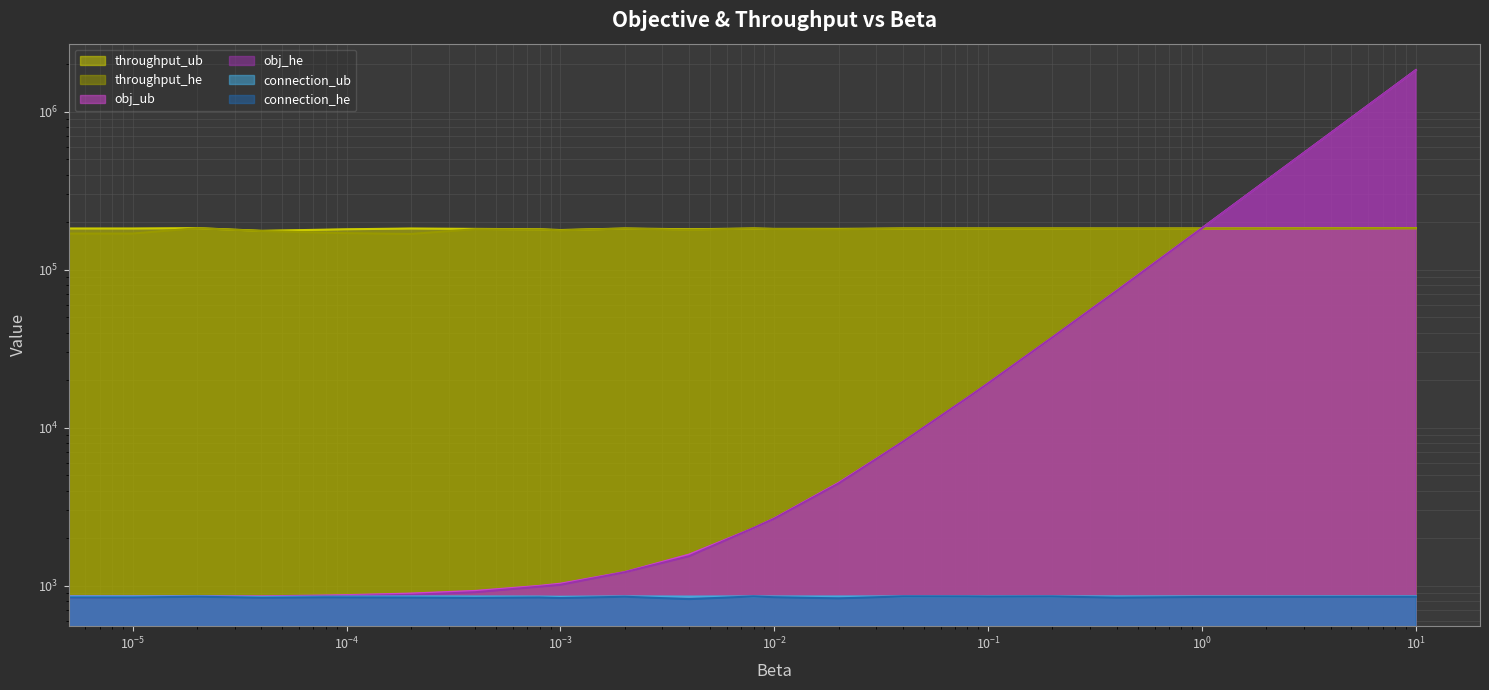

How many values in the obj_he series exceed 1538?

11